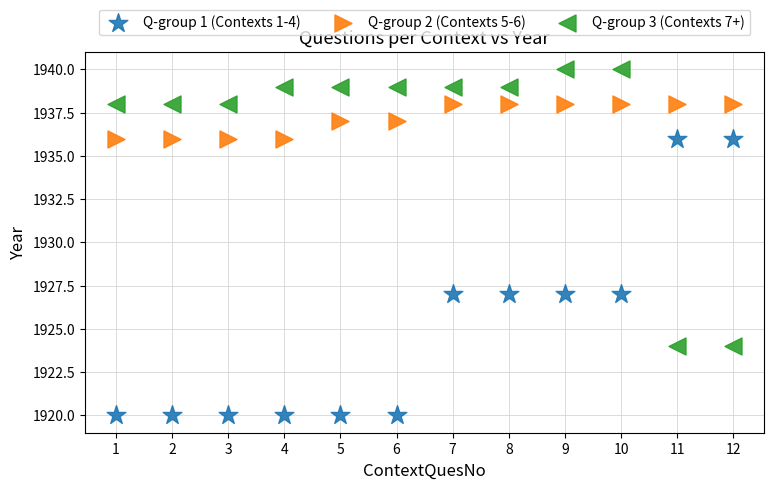

What are all the series names shown in the legend?

Q-group 1 (Contexts 1-4), Q-group 2 (Contexts 5-6), Q-group 3 (Contexts 7+)